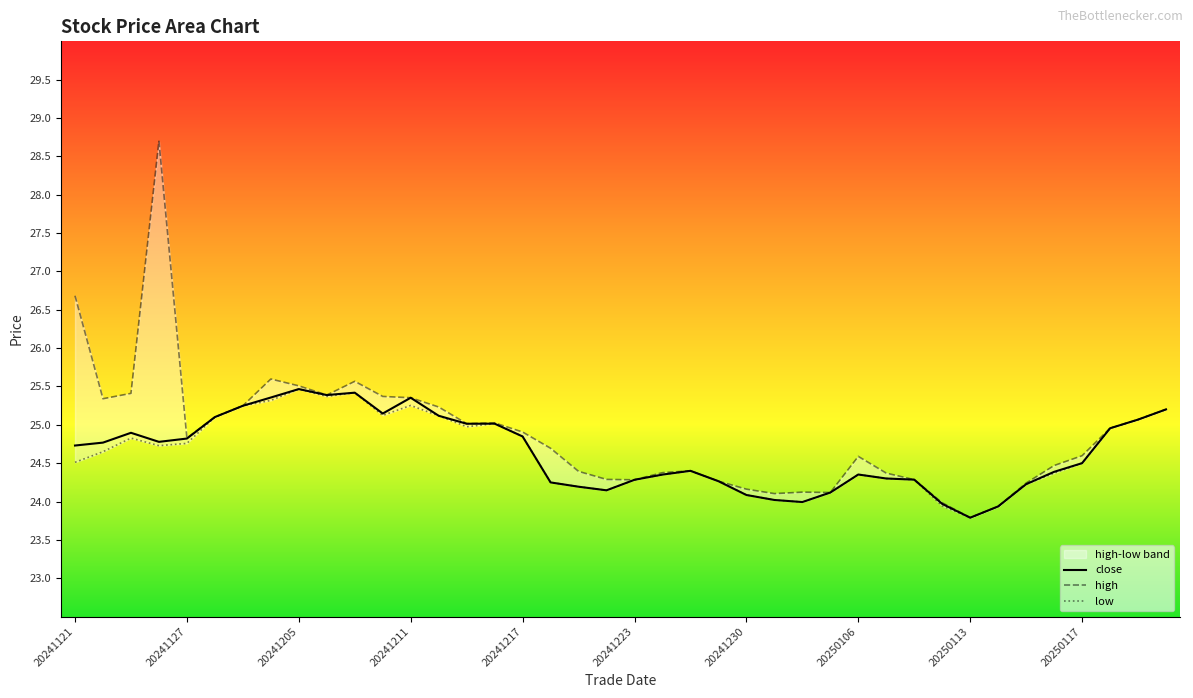

The value of close at 20241230 is 6.3. True or false?

False